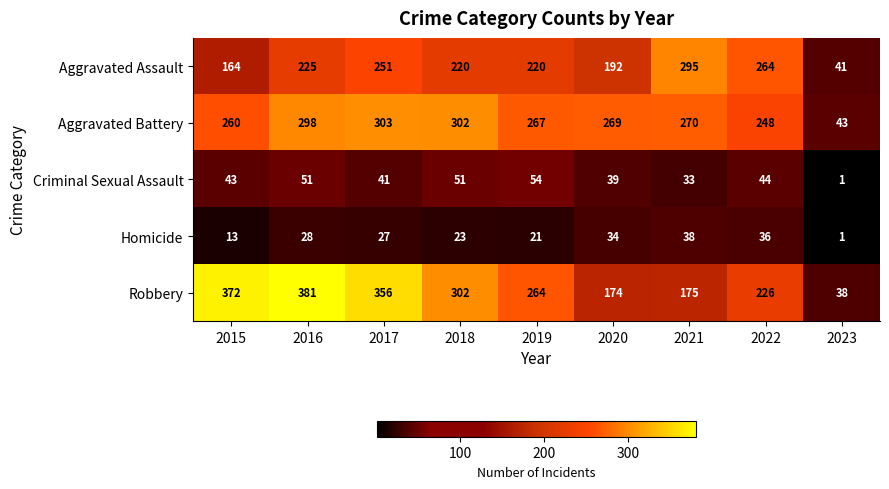

What is the difference between the highest and lowest values at 2019?

246